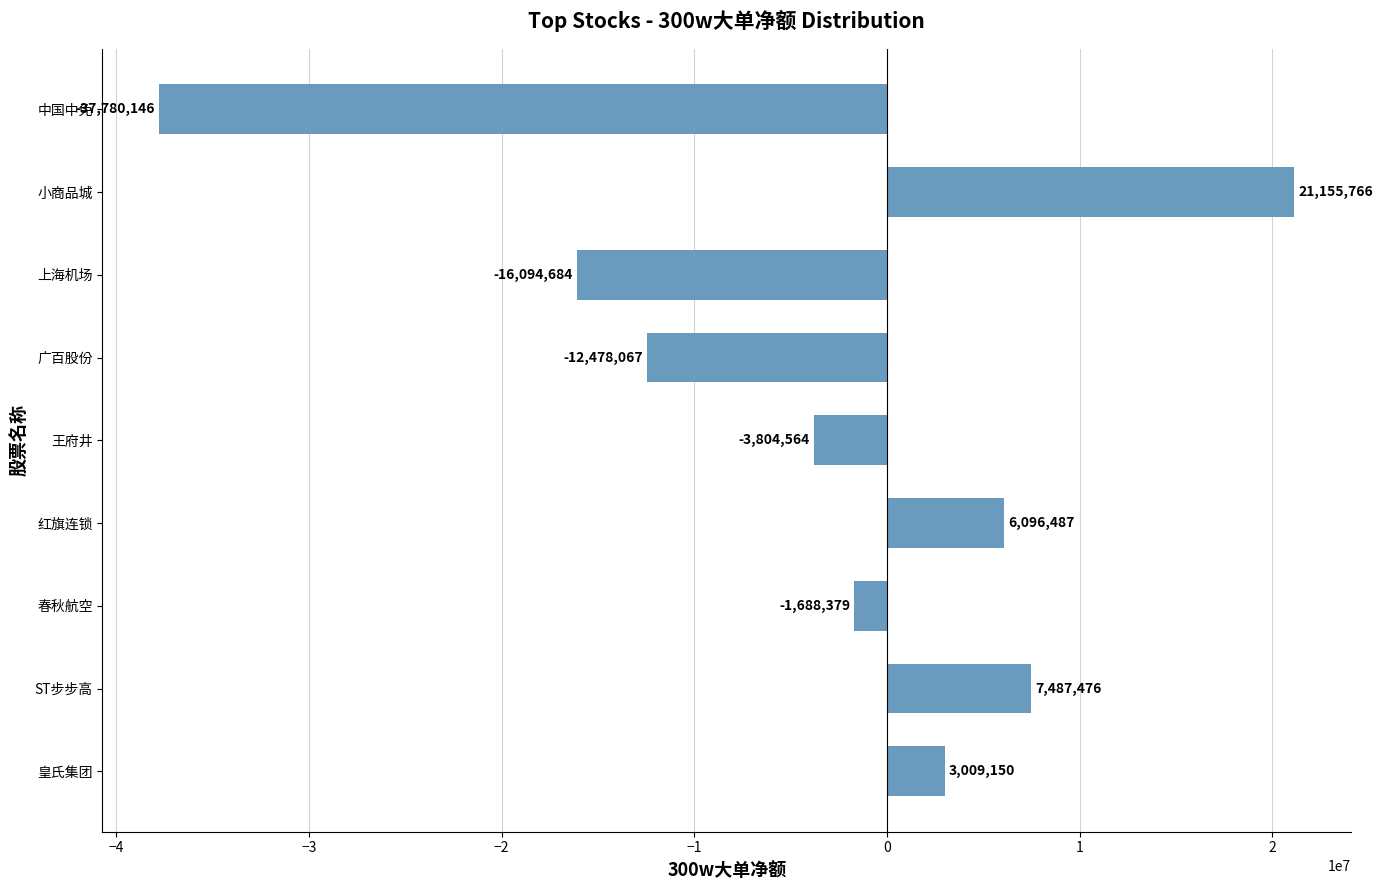

What is the greatest value displayed?

21155766